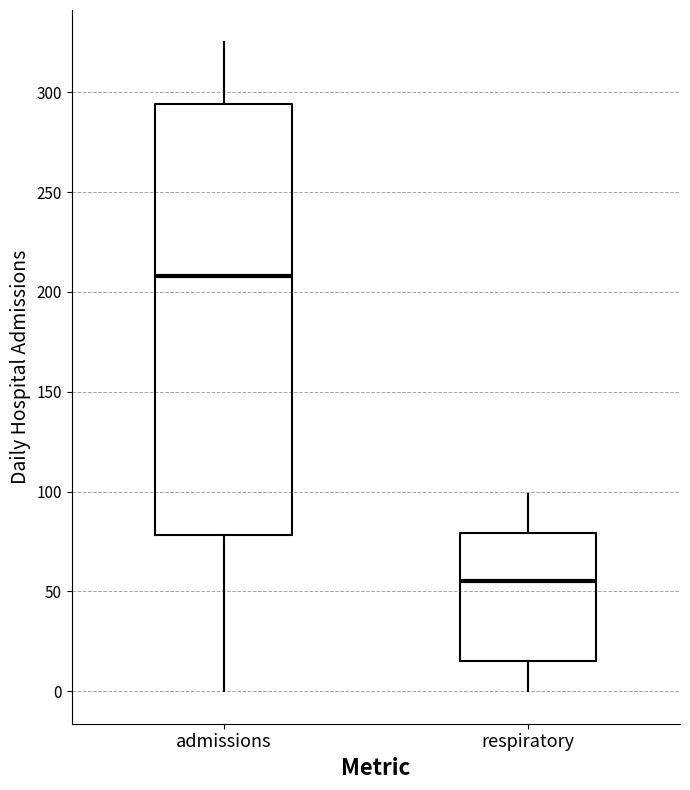

Where is the upper edge of the box for admissions on the y-axis? The values are not printed on the chart, so give them approximately, as read against the axis.

295